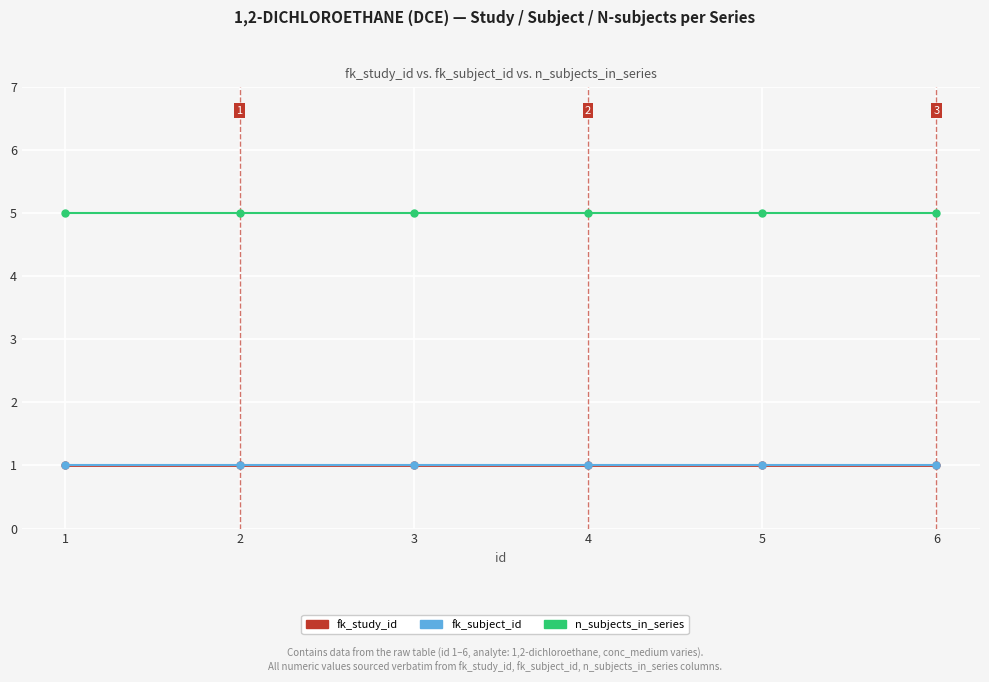

Is this an area chart (filled region under the line)?

No